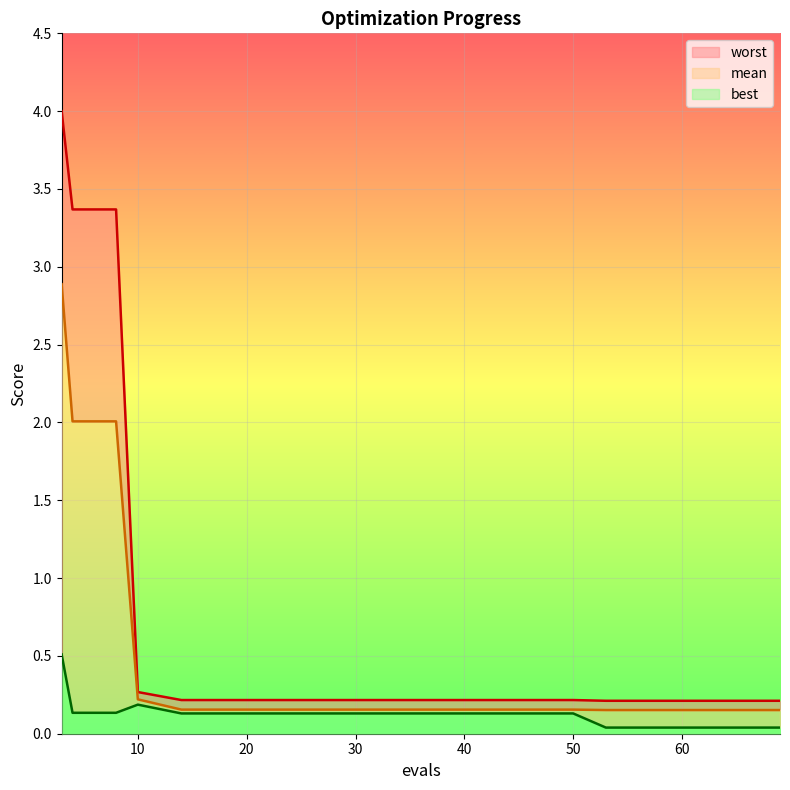

At which category does best reach its first local peak?

10